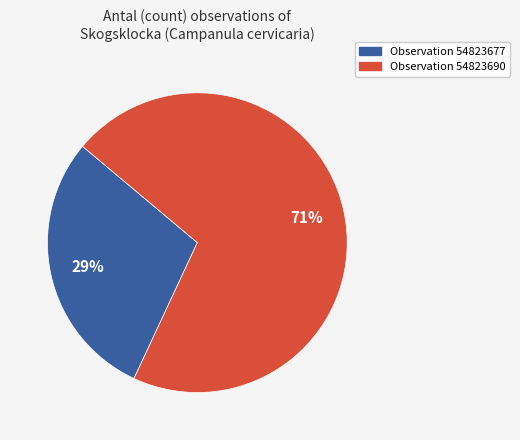

Is there any slice that represents more than half of the pie?

Yes